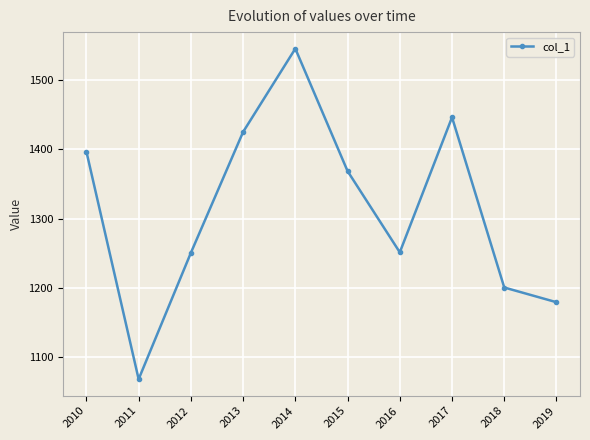

At which label does the data first exceed 1368?

2010